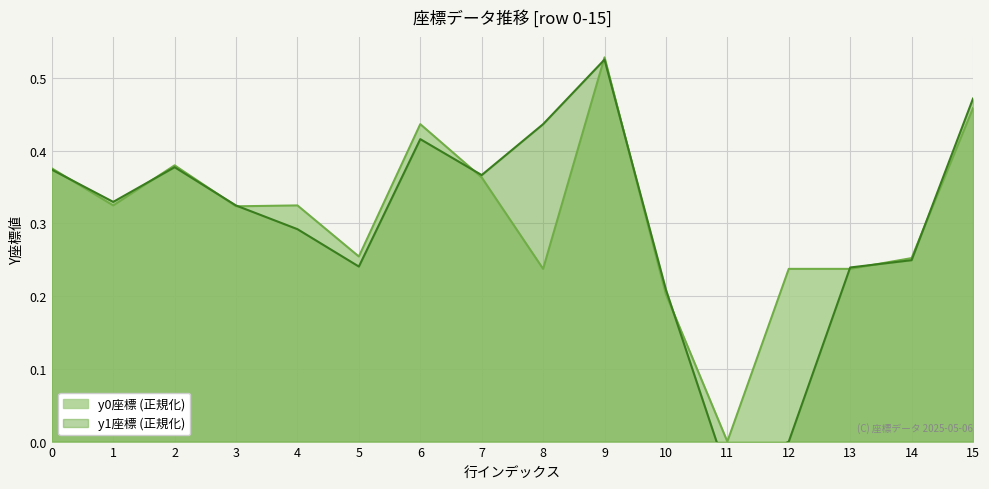

Where do y1 and y0 first cross each other?

0 and 1